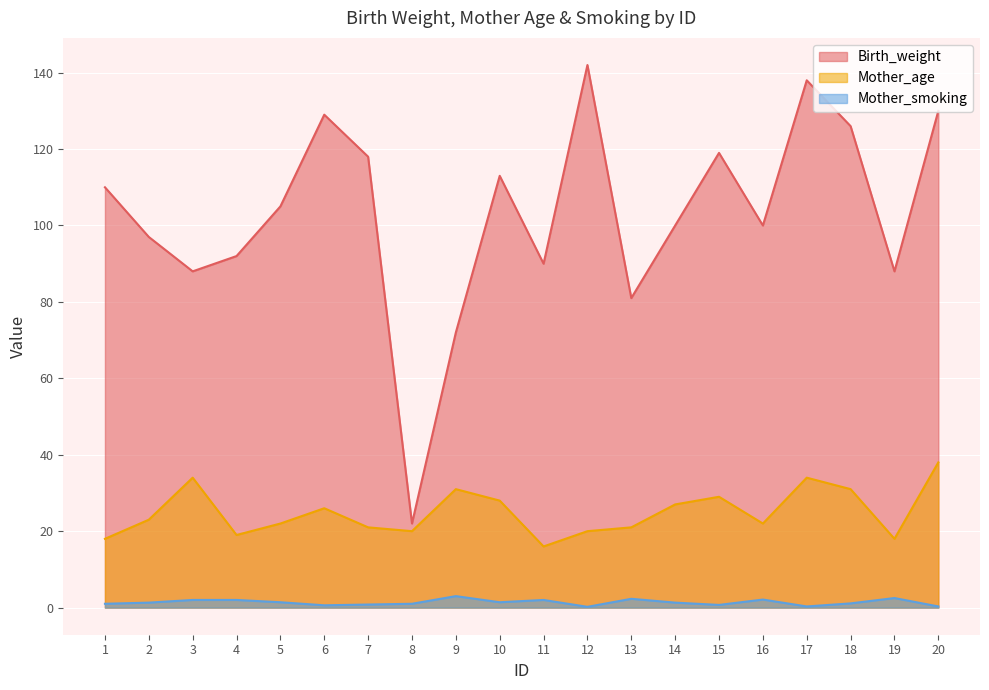

In Mother_smoking, how many points are higher than both neighbors (excluding endpoints)?

5